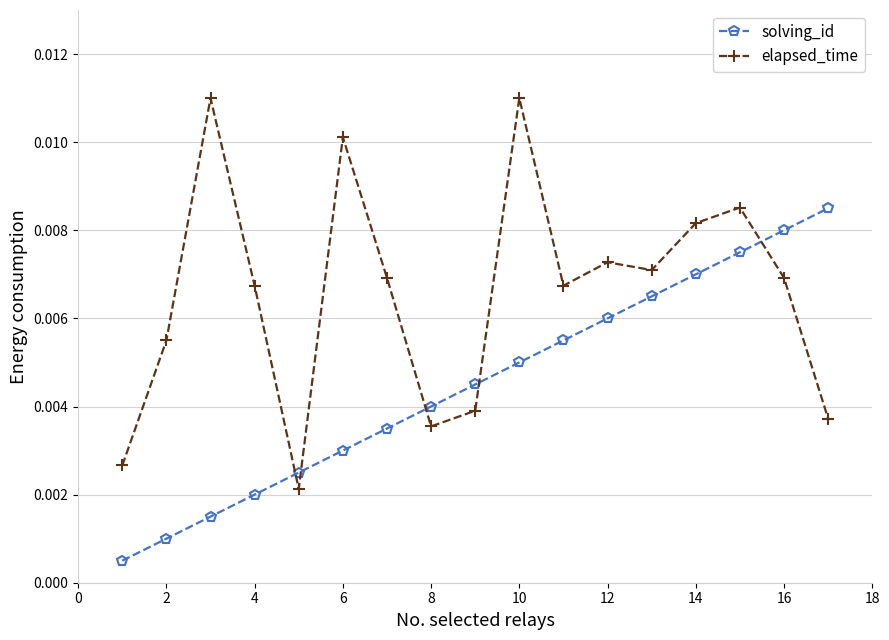

Count the elapsed_time values in the range 0 to 1.

17